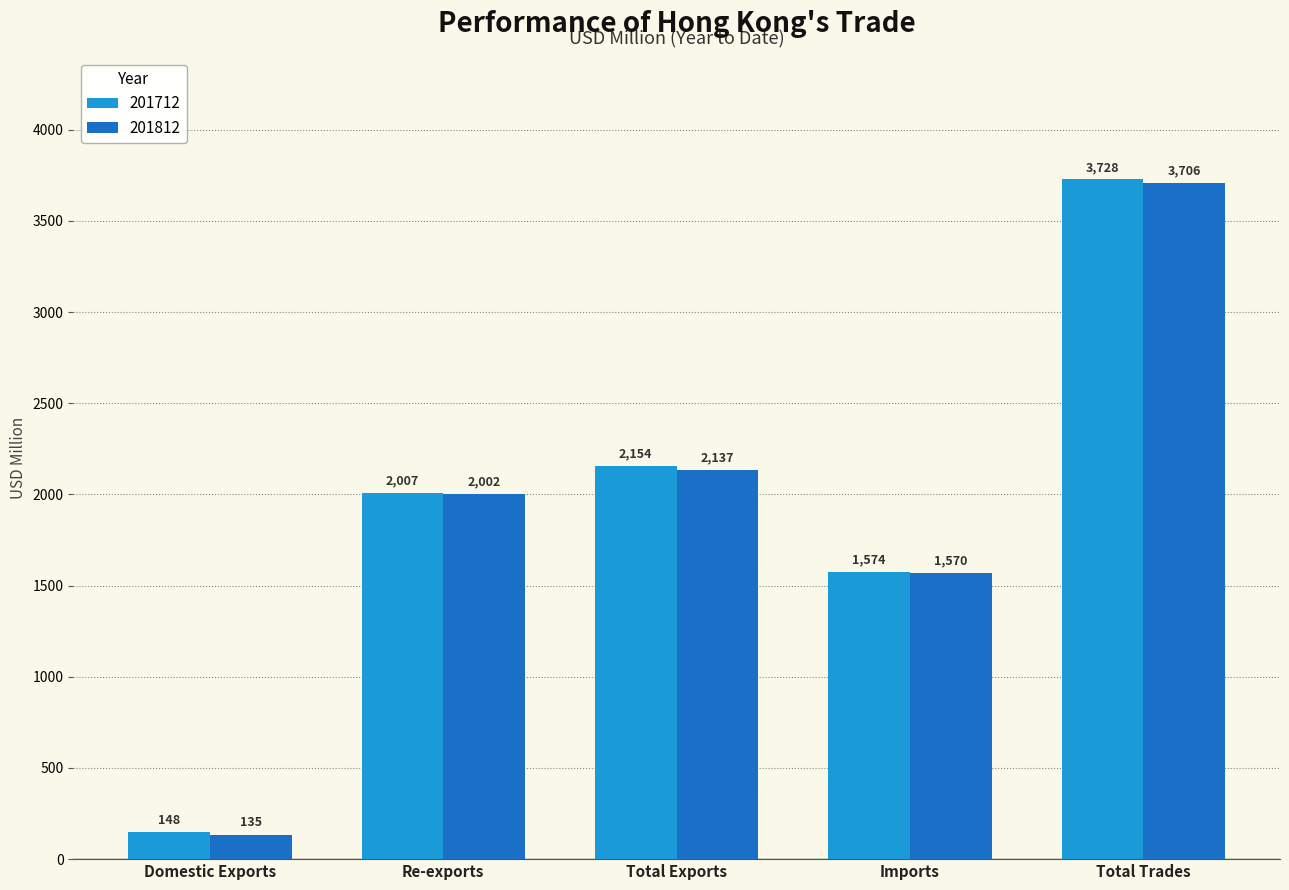

Rank the series by their average value, from highest to lowest.

201712, 201812